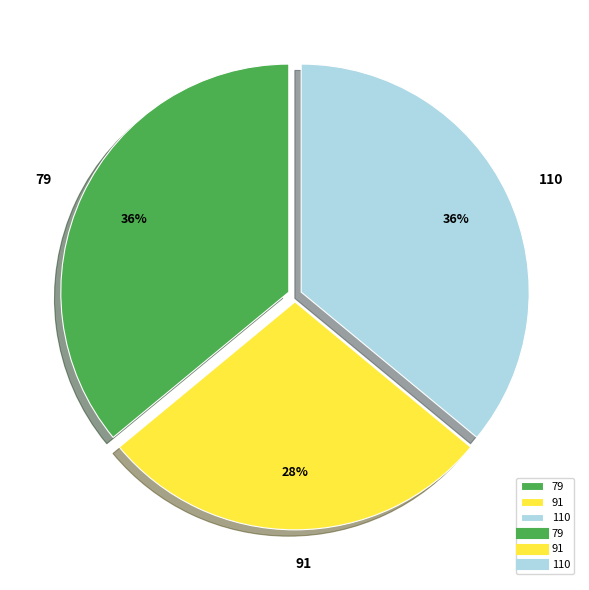

What is the smallest slice in the pie chart?

91